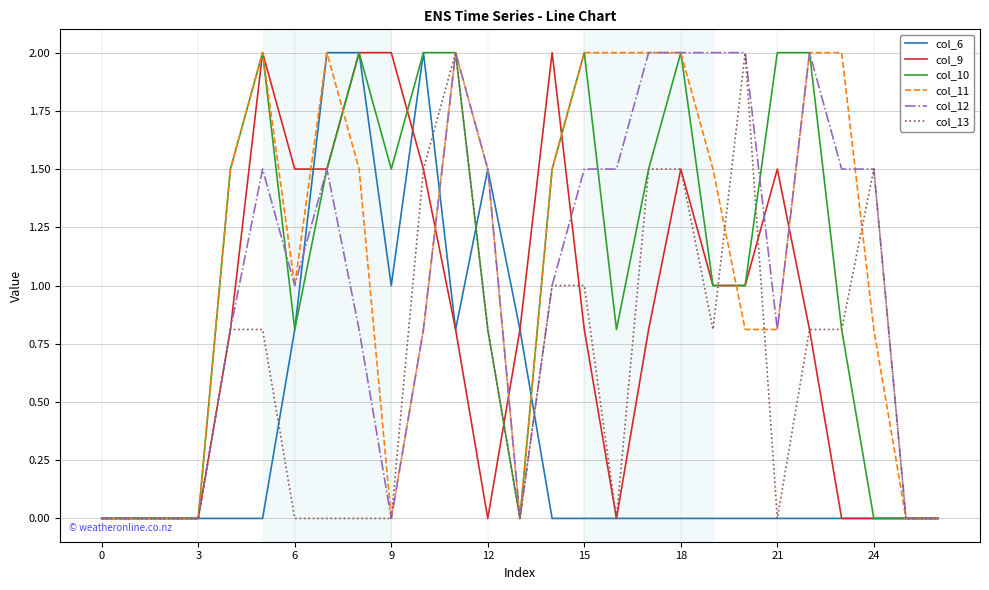

What is the greatest value displayed?

2.0